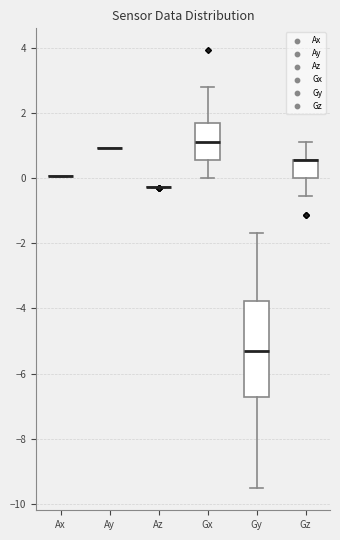

Where is the upper edge of the box for Gz on the y-axis? The values are not printed on the chart, so give them approximately, as read against the axis.

0.6